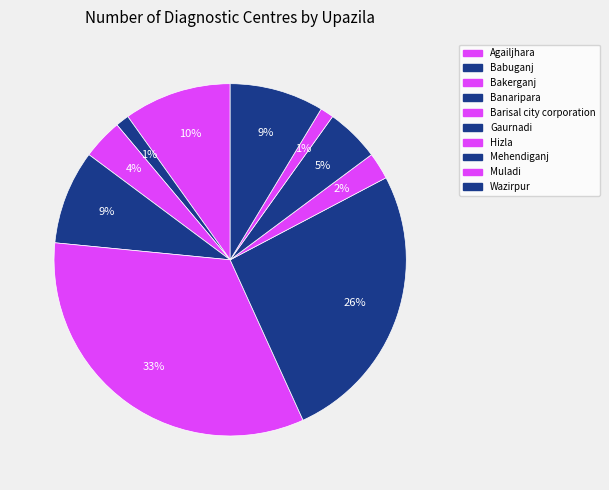

To the nearest percent, what is the difference between the Gaurnadi and Barisal city corporation slice percentages?

7%